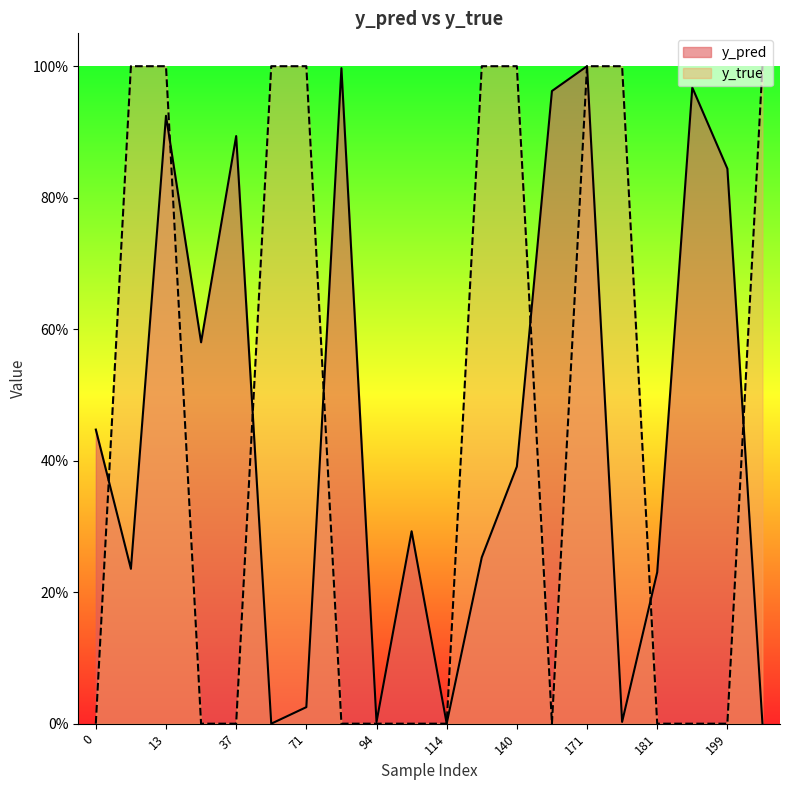

How many times do y_pred and y_true cross each other?

9